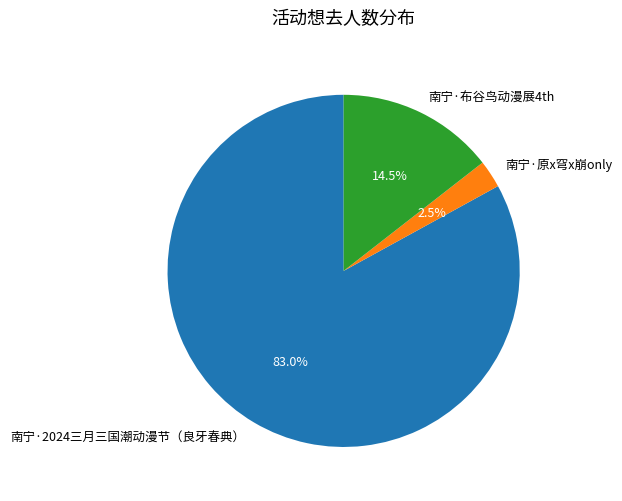

Which category has the smallest portion of the pie?

南宁·原x穹x崩only